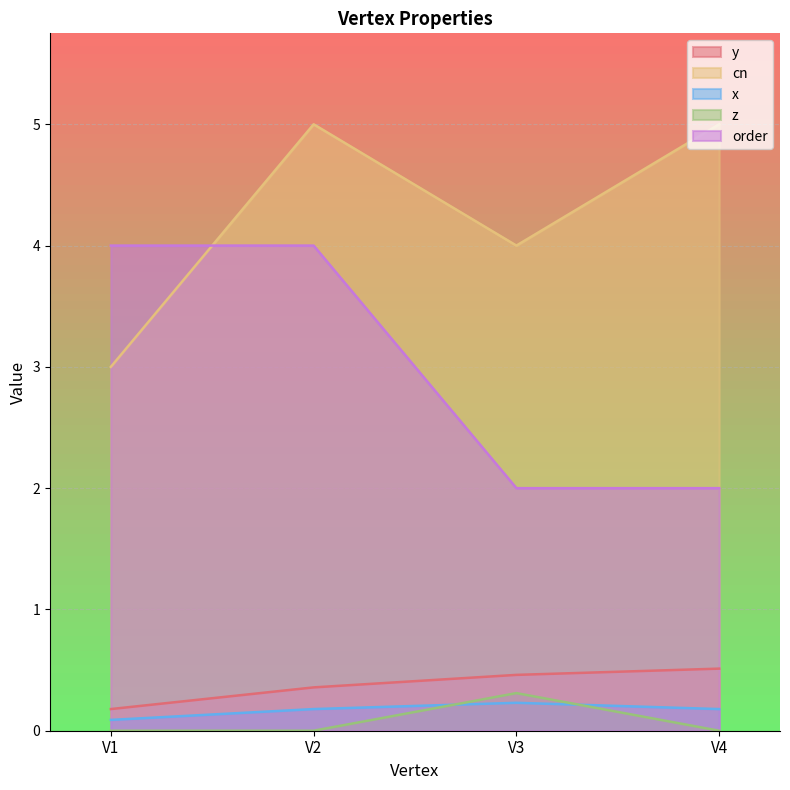

At which category does cn reach its first local valley?

V3